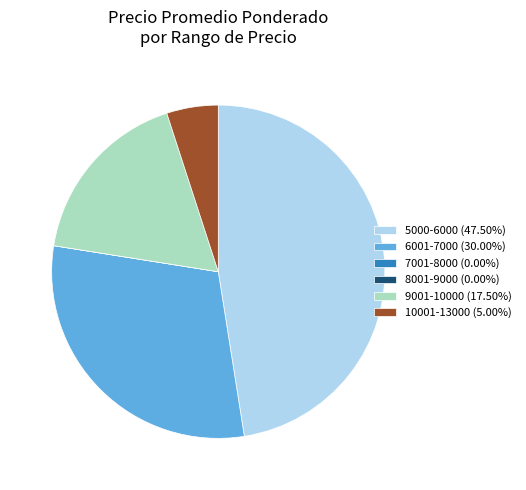

Is there a majority slice in this chart?

No